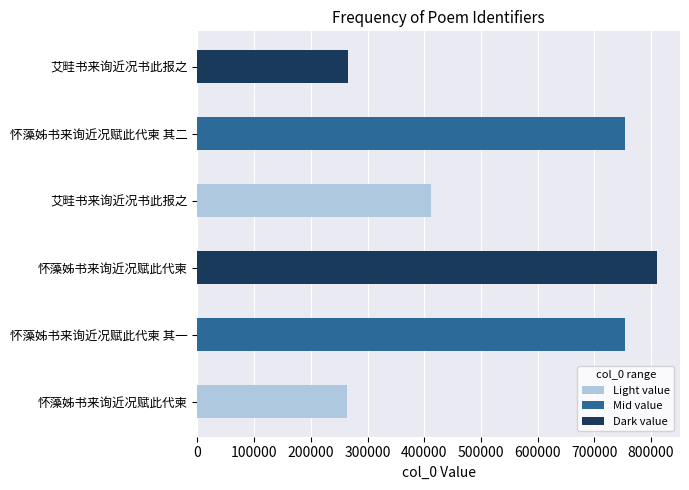

How many distinct data groups are displayed?

1